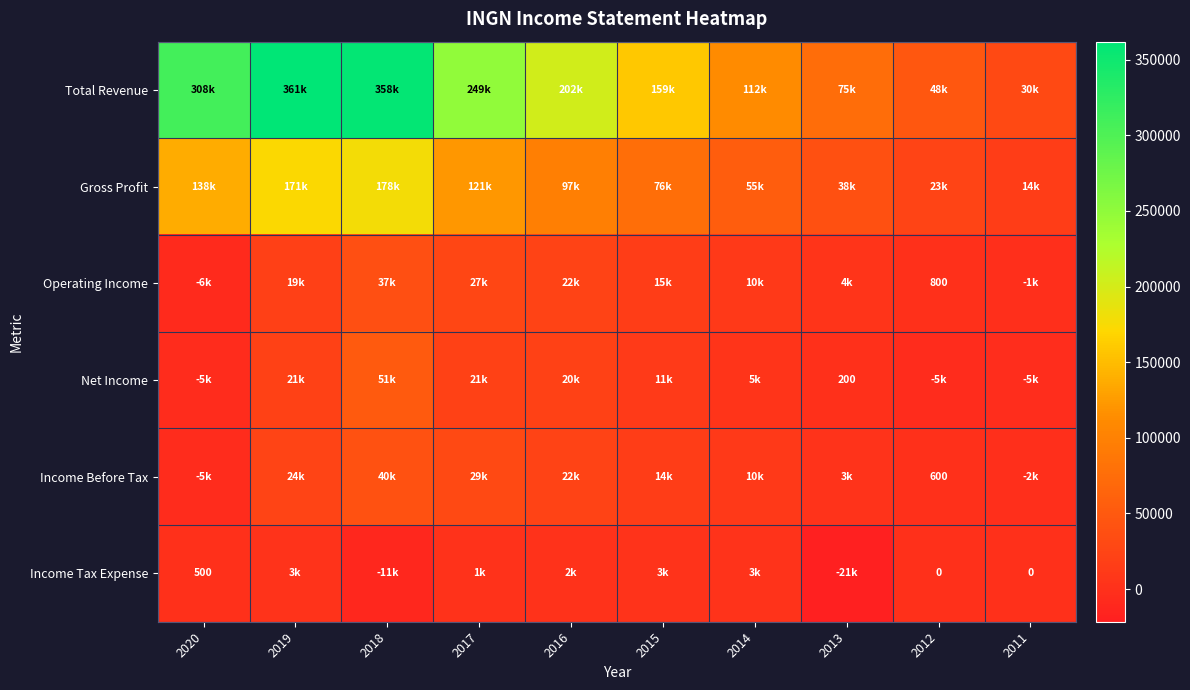

Rank the series at 2017 from highest to lowest value.

Total Revenue, Gross Profit, Income Before Tax, Operating Income, Net Income, Income Tax Expense